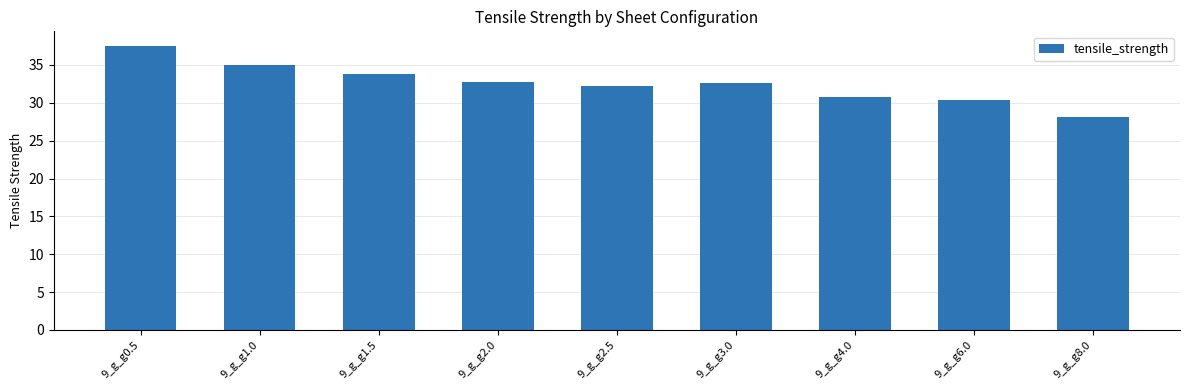

The value at 9_g_g1.5 is 13.7. True or false?

False